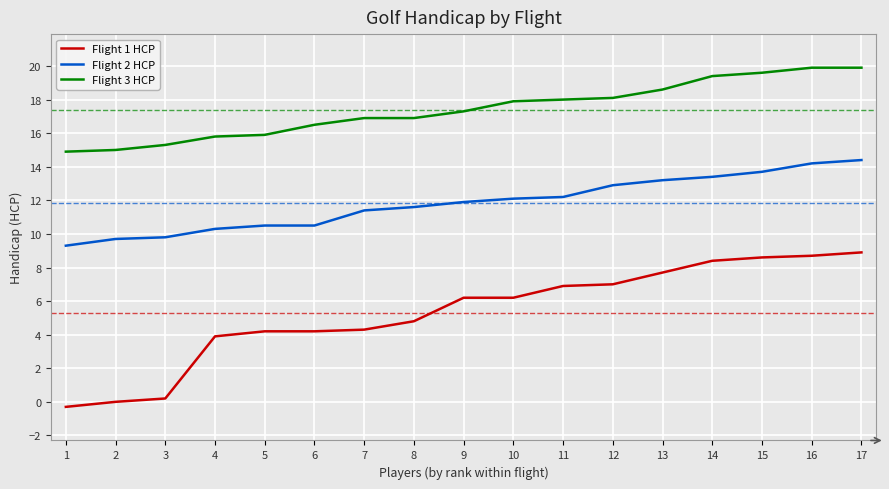

What is the highest value of the Flight 2 HCP series?

14.4